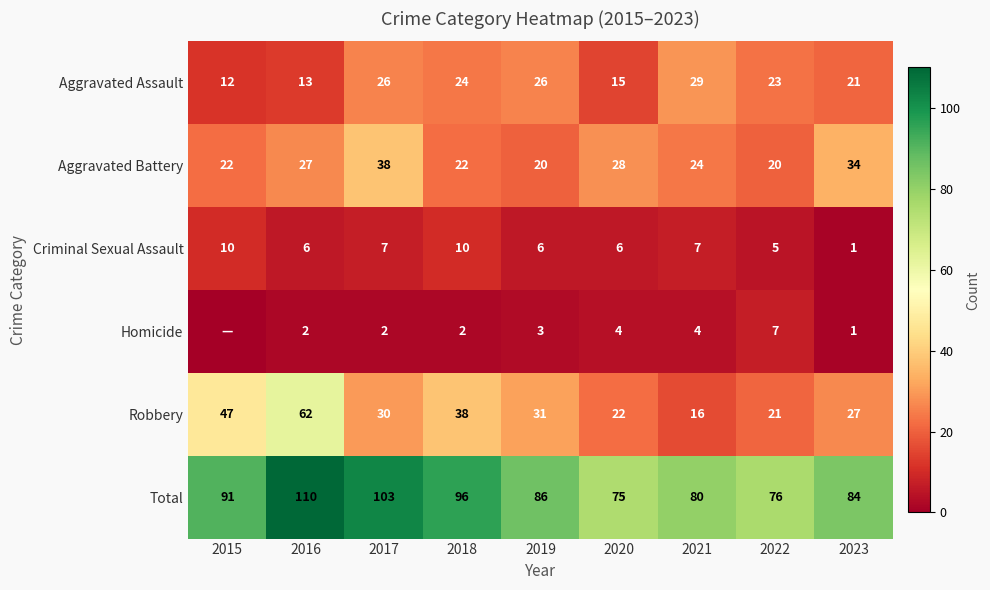

How many distinct data groups are displayed?

6